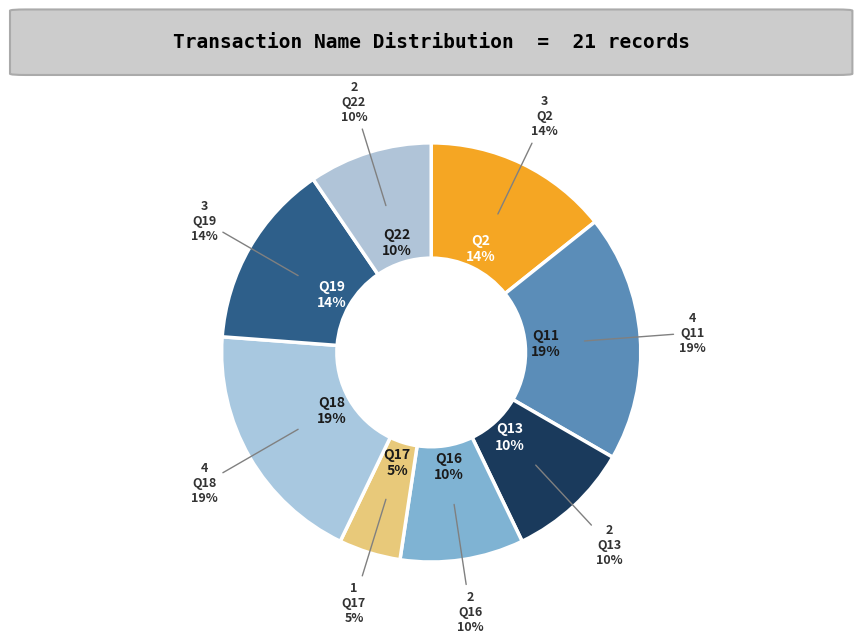

True or false: Q13 accounts for 10% of the total.

True